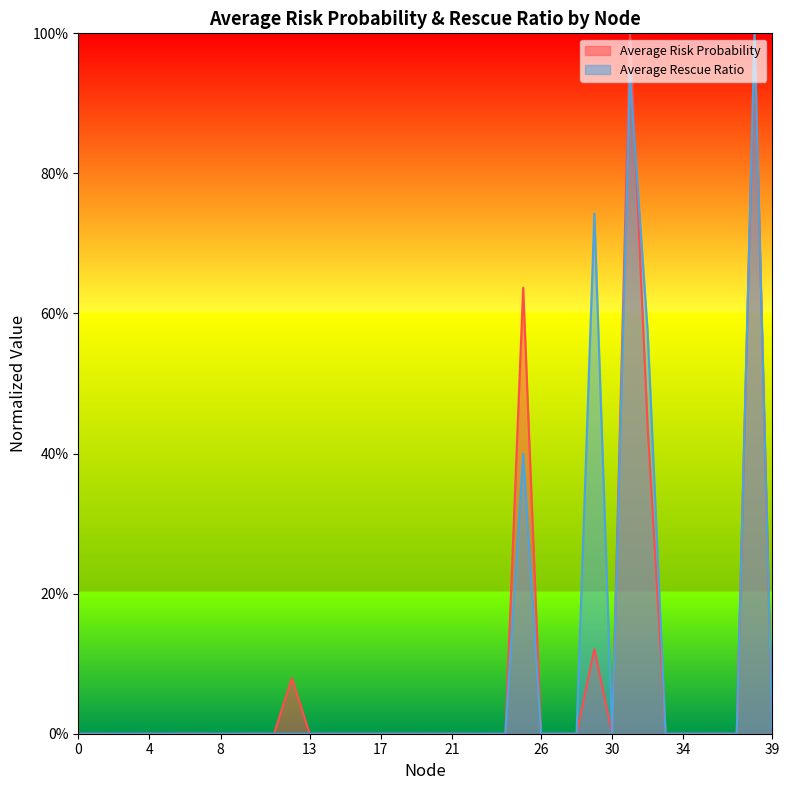

After their last crossing, which series has the higher values: Average Rescue Ratio or Average Risk Probability?

Average Risk Probability